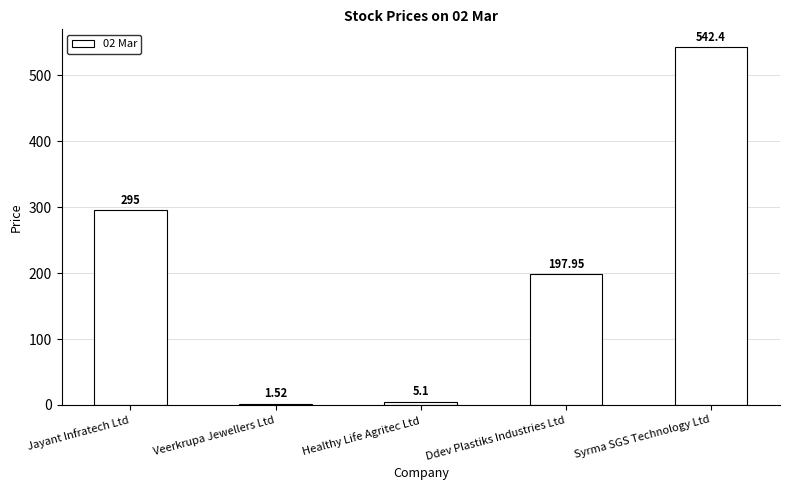

At which label does the data first exceed 197?

Jayant Infratech Ltd